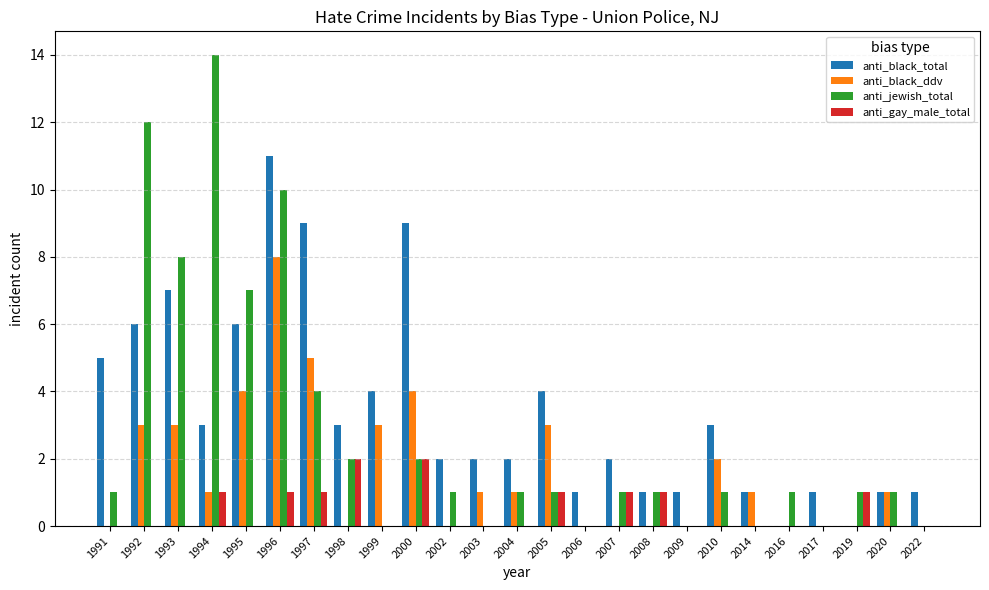

Which category has the highest value in the anti_black_ddv series?

1996